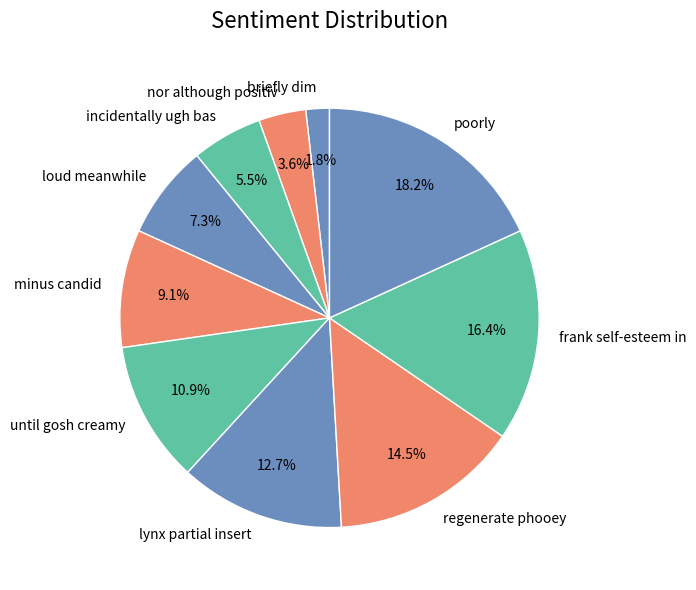

What is the ratio of the value at lynx partial insert to the value at incidentally ugh bas?

2.3